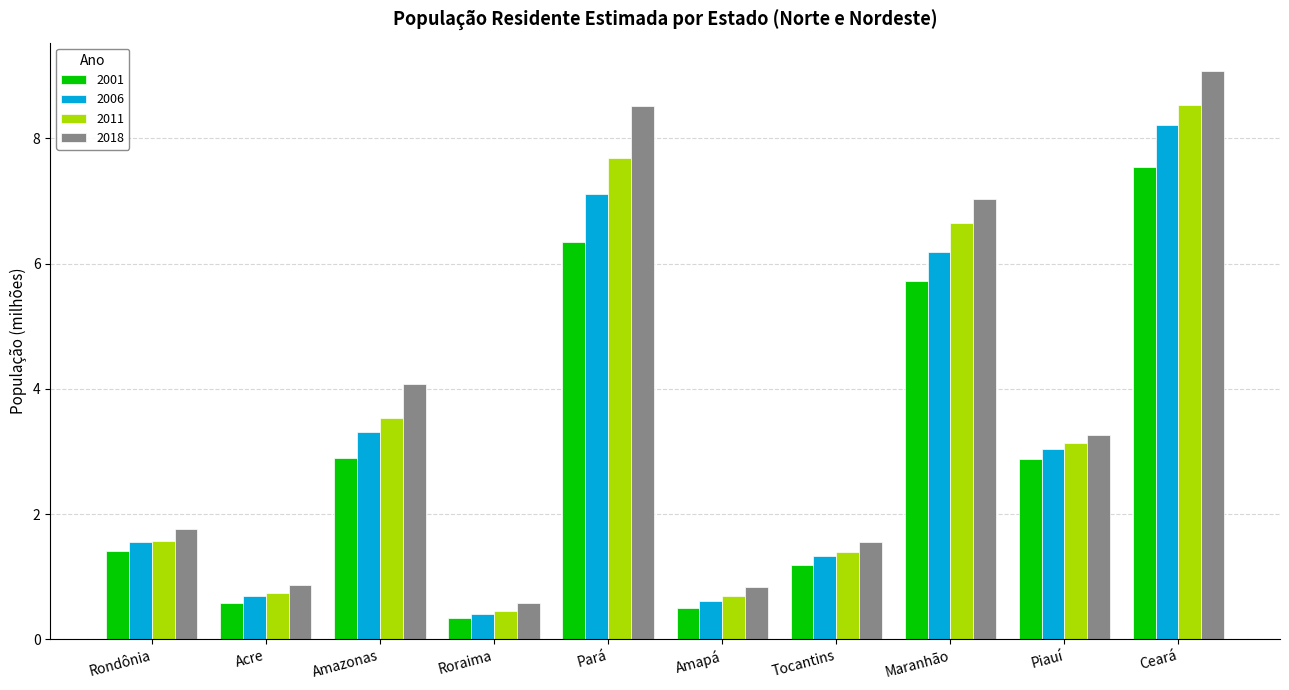

At which label does 2018 reach its peak?

Ceará